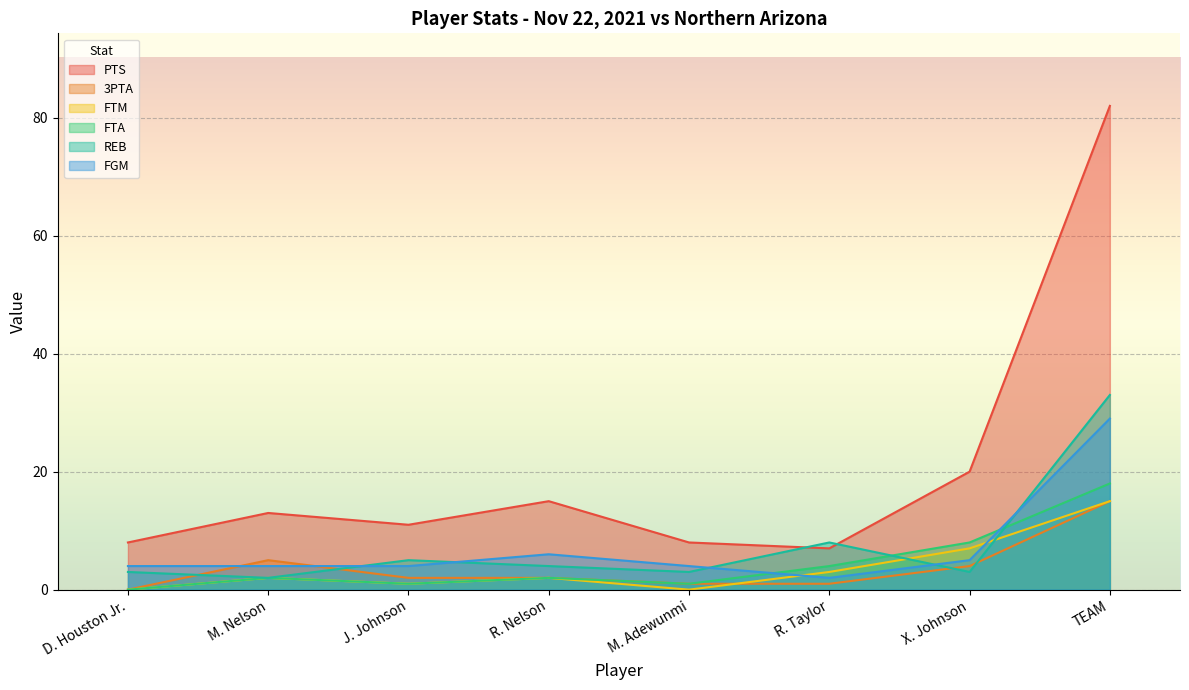

What value does the FGM series have at J. Johnson?

4